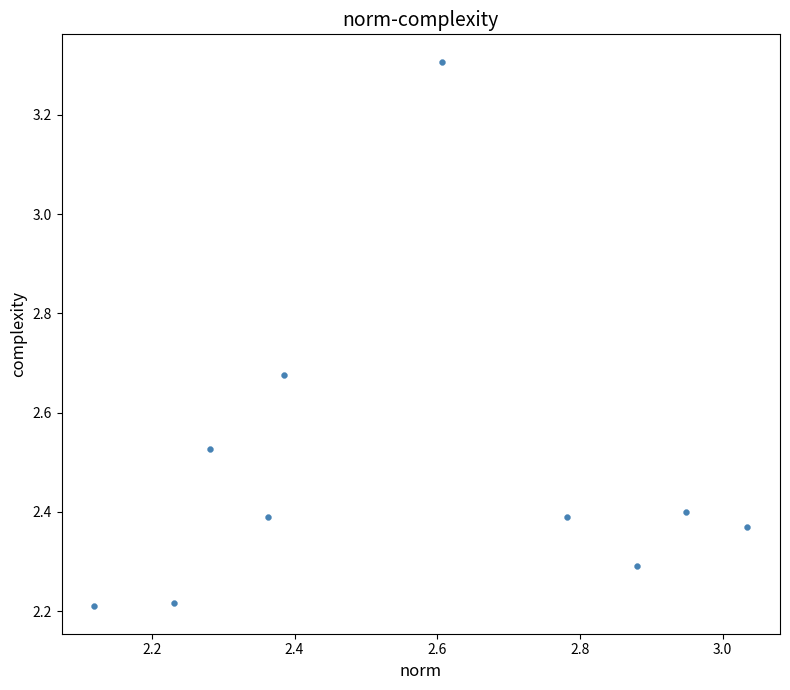

What is the average X value?

2.6